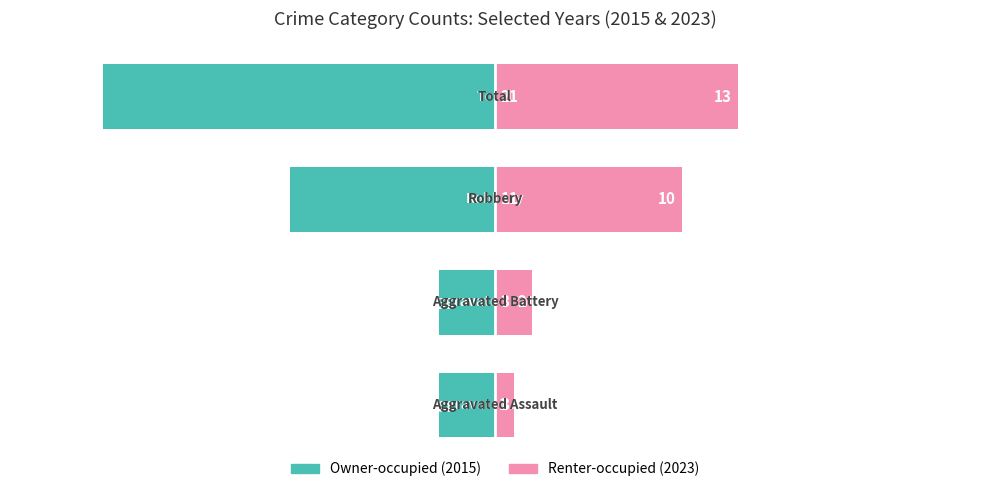

Does the chart contain stacked bars?

No